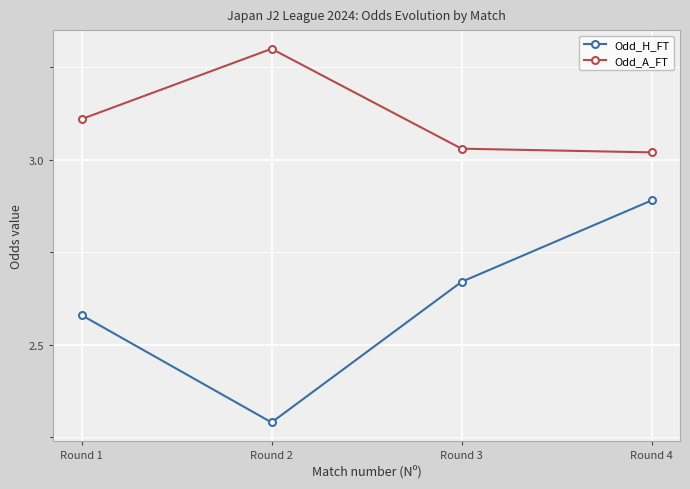

What is the highest value of the Odd_A_FT series?

3.3